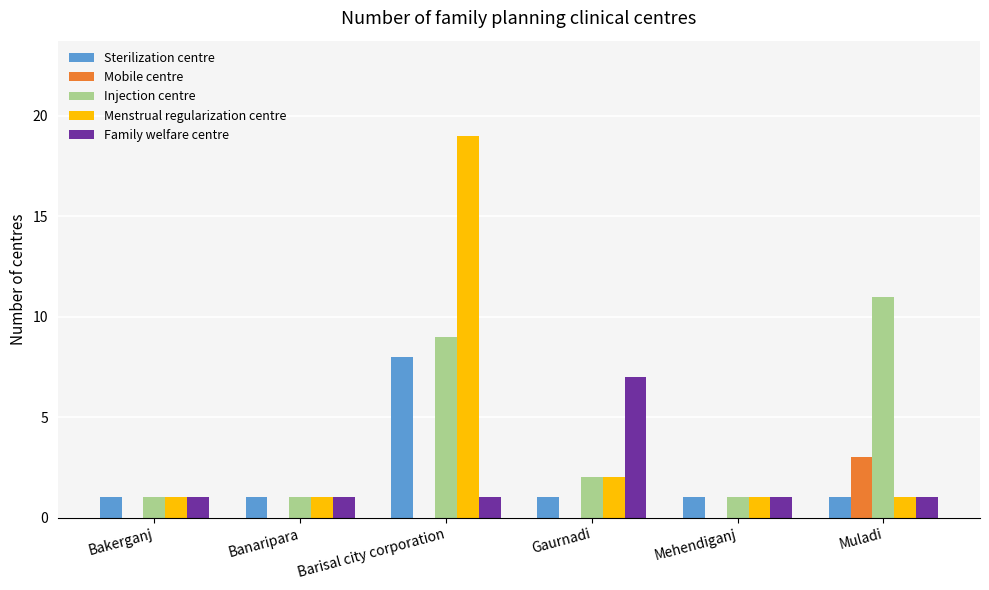

At which category is the sum across all series the highest?

Barisal city corporation